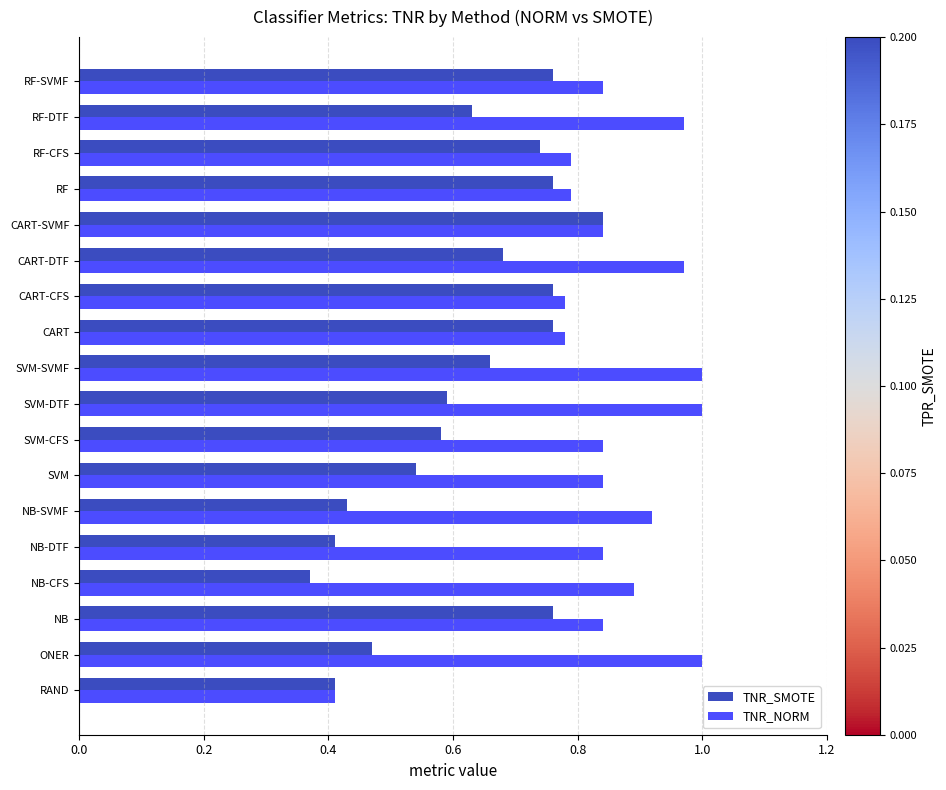

Is it true that TNR_NORM equals 1.3 at RF-CFS?

False